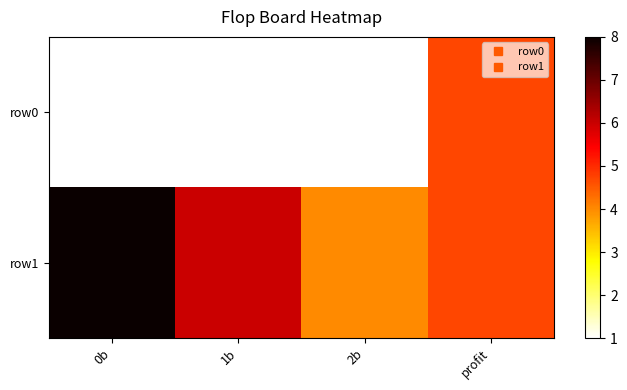

At which category is the sum across all series the highest?

profit